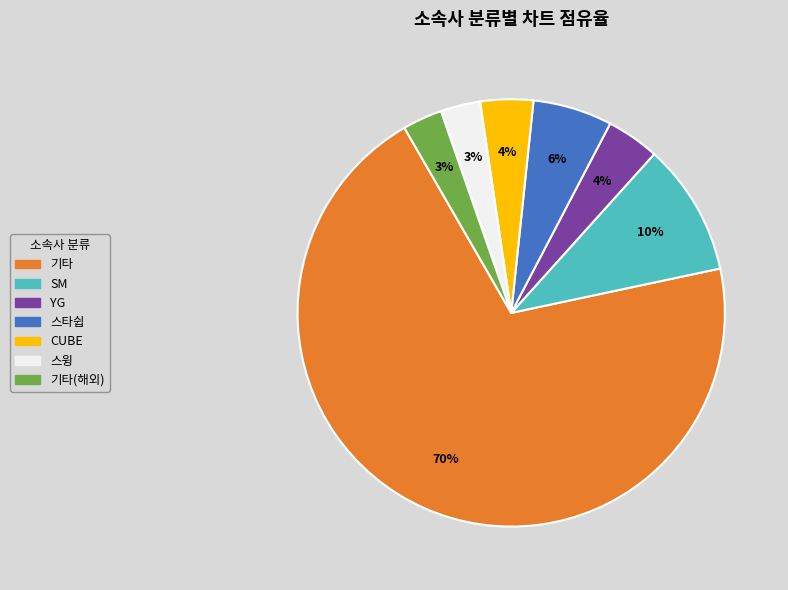

To the nearest percent, what is the average slice percentage?

14%